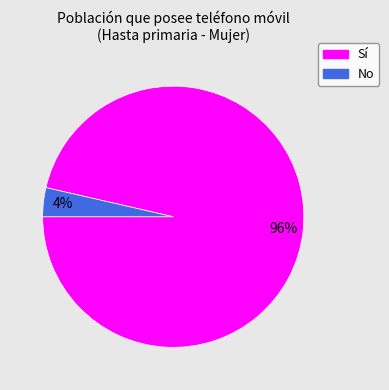

What percentage is the No slice, to the nearest percent?

4%